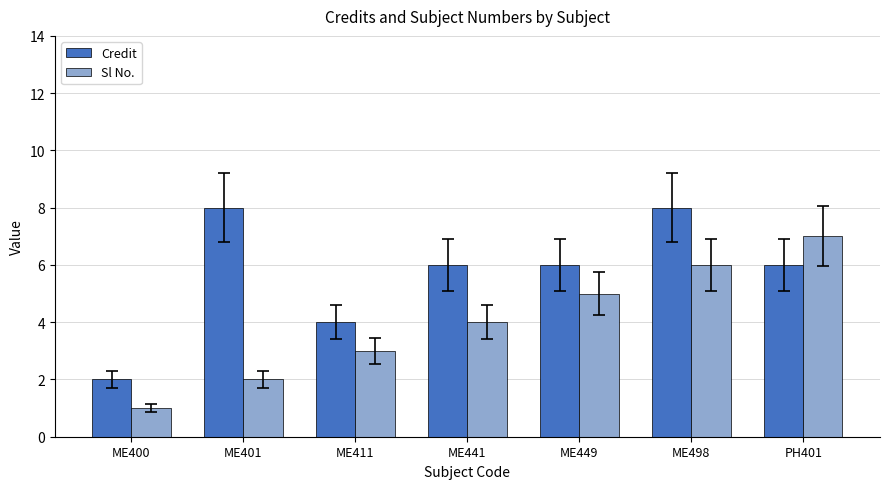

Count the number of data series in this chart.

2